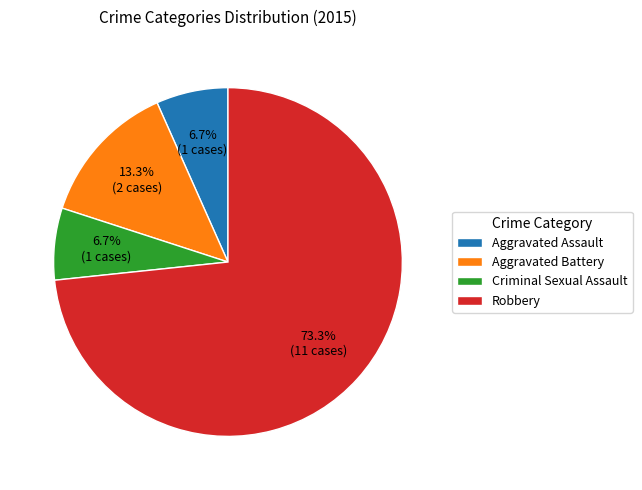

What percentage is the Aggravated Assault slice, to the nearest percent?

7%